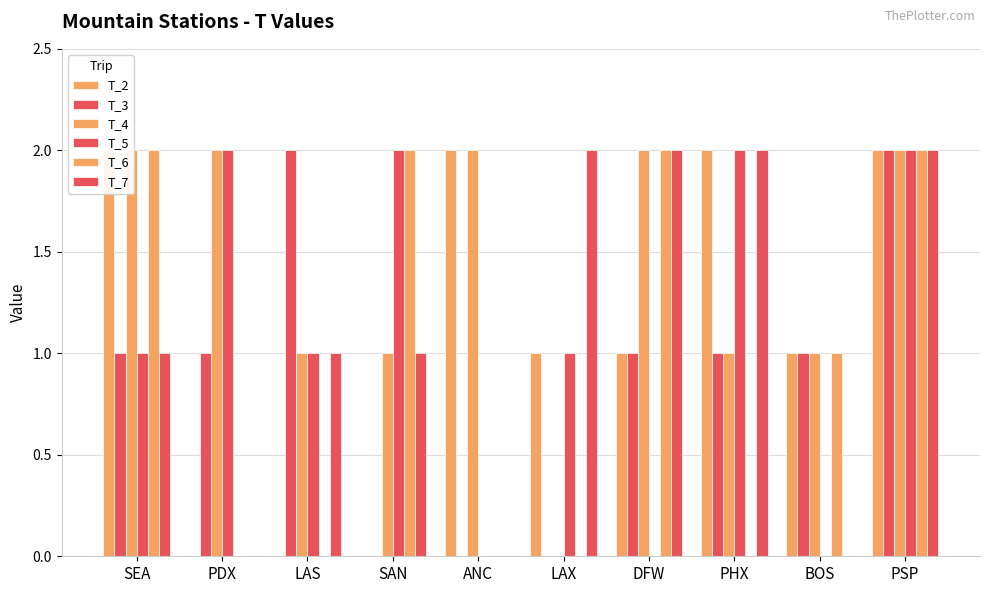

What is the label of the 3rd bar from the right?

PHX